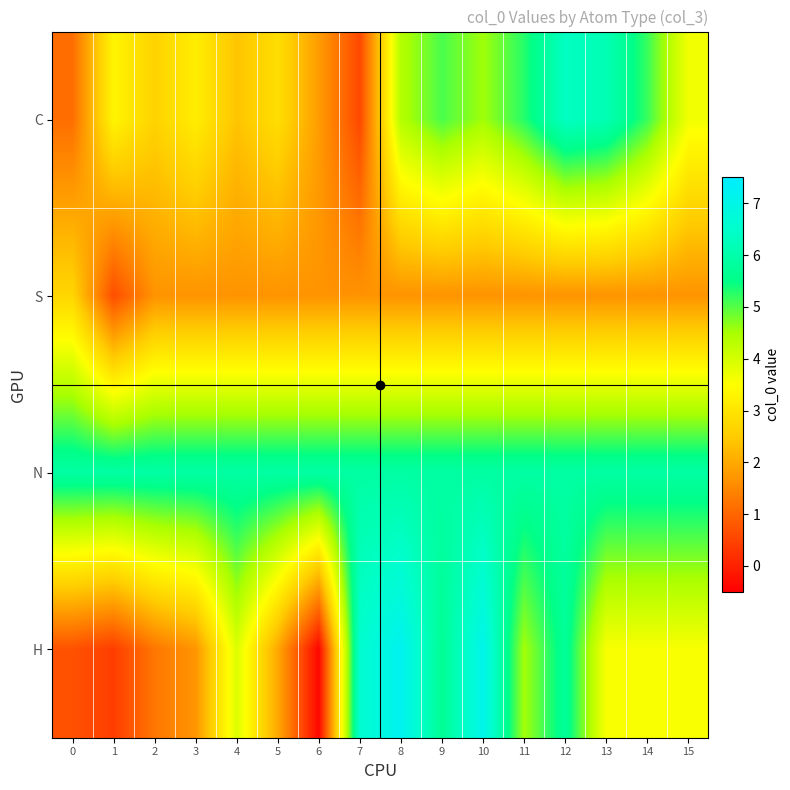

Reading left to right, transcribe all the data shown in this chart.

C: 0=1.1	1=3.3	2=2.6	3=3.2	4=2.4	5=2.9	6=1.8	7=0.6	8=4.4	9=5.1	10=4.6	11=5.3	12=6.4	13=6.1	14=5.2	15=3.7
S: 0=2.7	1=0.6	2=1.7	3=1.7	4=1.7	5=1.7	6=1.7	7=1.7	8=1.7	9=1.7	10=1.7	11=1.7	12=1.7	13=1.7	14=1.7	15=1.7
N: 0=5.9	1=5.9	2=5.9	3=5.9	4=5.9	5=5.9	6=5.9	7=5.9	8=5.9	9=5.9	10=5.9	11=5.9	12=5.9	13=5.9	14=5.9	15=5.9
H: 0=0.7	1=0.4	2=1.3	3=1.7	4=3.9	5=2.0	6=-0.4	7=6.6	8=7.2	9=5.7	10=7.1	11=4.5	12=5.7	13=3.6	14=3.6	15=3.6